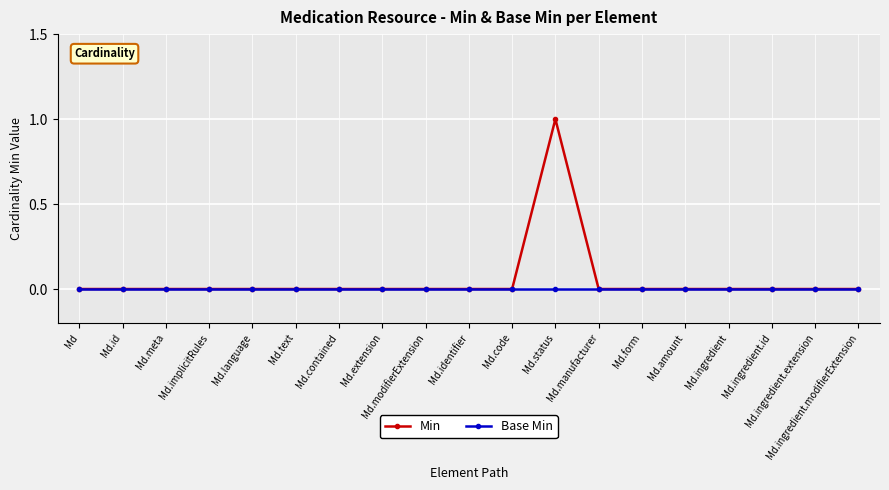

Reading right to left, transcribe all the data shown in this chart.

Min: Md.ingredient.modifierExtension=0	Md.ingredient.extension=0	Md.ingredient.id=0	Md.ingredient=0	Md.amount=0	Md.form=0	Md.manufacturer=0	Md.status=1	Md.code=0	Md.identifier=0	Md.modifierExtension=0	Md.extension=0	Md.contained=0	Md.text=0	Md.language=0	Md.implicitRules=0	Md.meta=0	Md.id=0	Md=0
Base Min: Md.ingredient.modifierExtension=0	Md.ingredient.extension=0	Md.ingredient.id=0	Md.ingredient=0	Md.amount=0	Md.form=0	Md.manufacturer=0	Md.status=0	Md.code=0	Md.identifier=0	Md.modifierExtension=0	Md.extension=0	Md.contained=0	Md.text=0	Md.language=0	Md.implicitRules=0	Md.meta=0	Md.id=0	Md=0